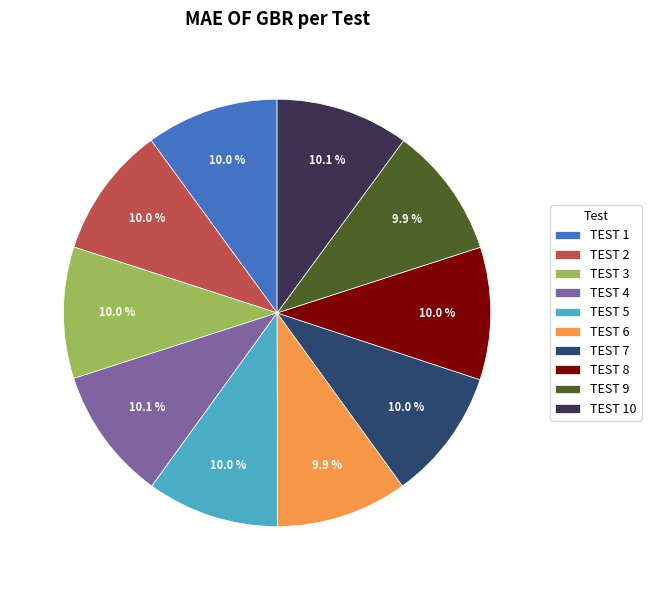

What percentage do TEST 6 and TEST 2 together represent?

19.9%